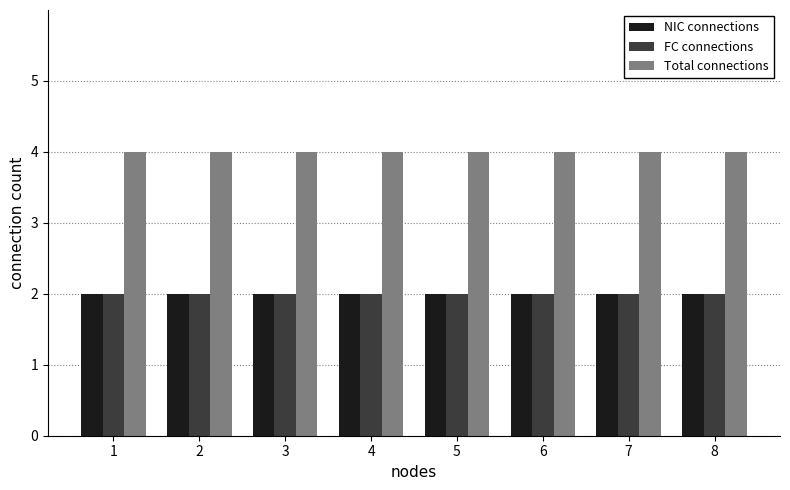

Read the NIC connections value at 4.

2